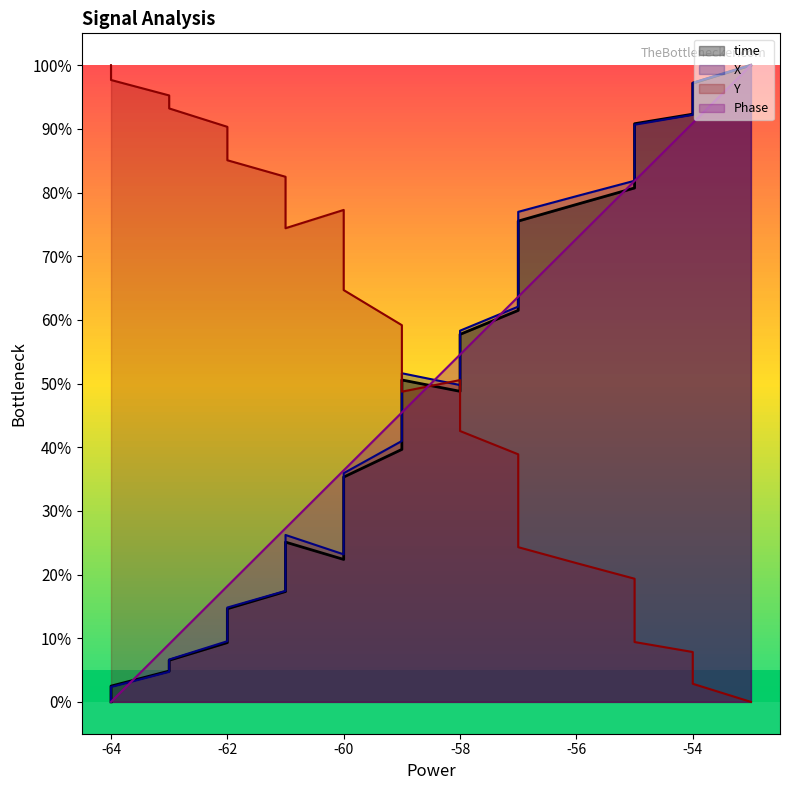

What is the average value of the Phase series?

50.7